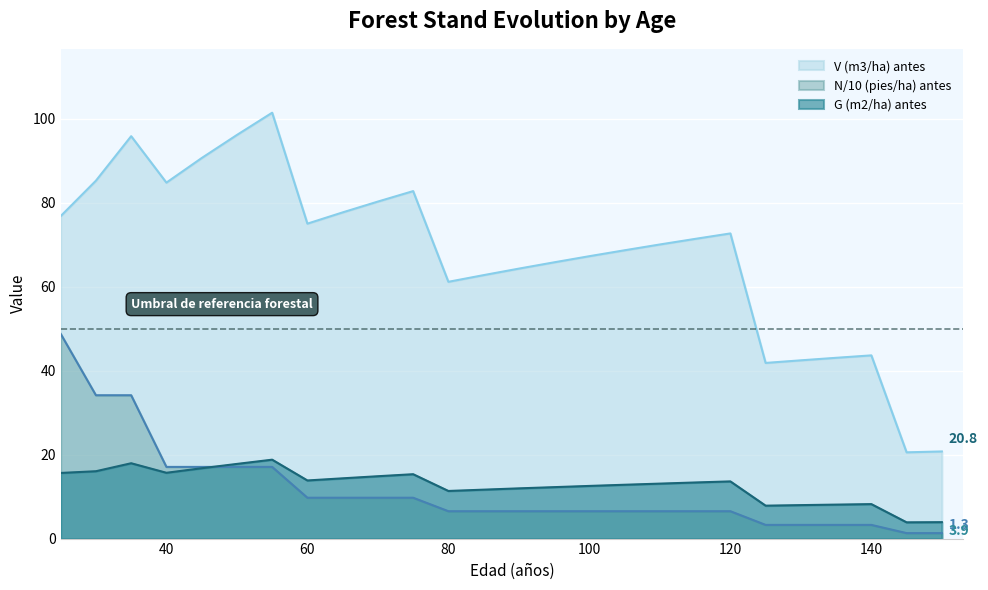

The value of N (pies/ha) antes at 130 is 3.3. True or false?

True